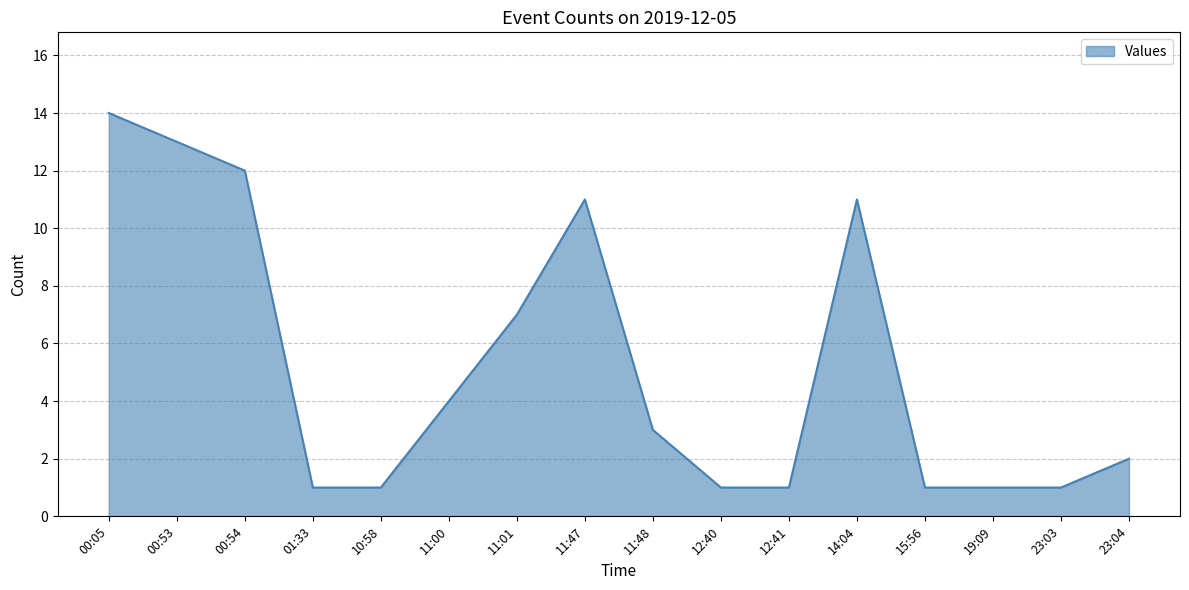

Where is the data nearest to the value 7?

11:01